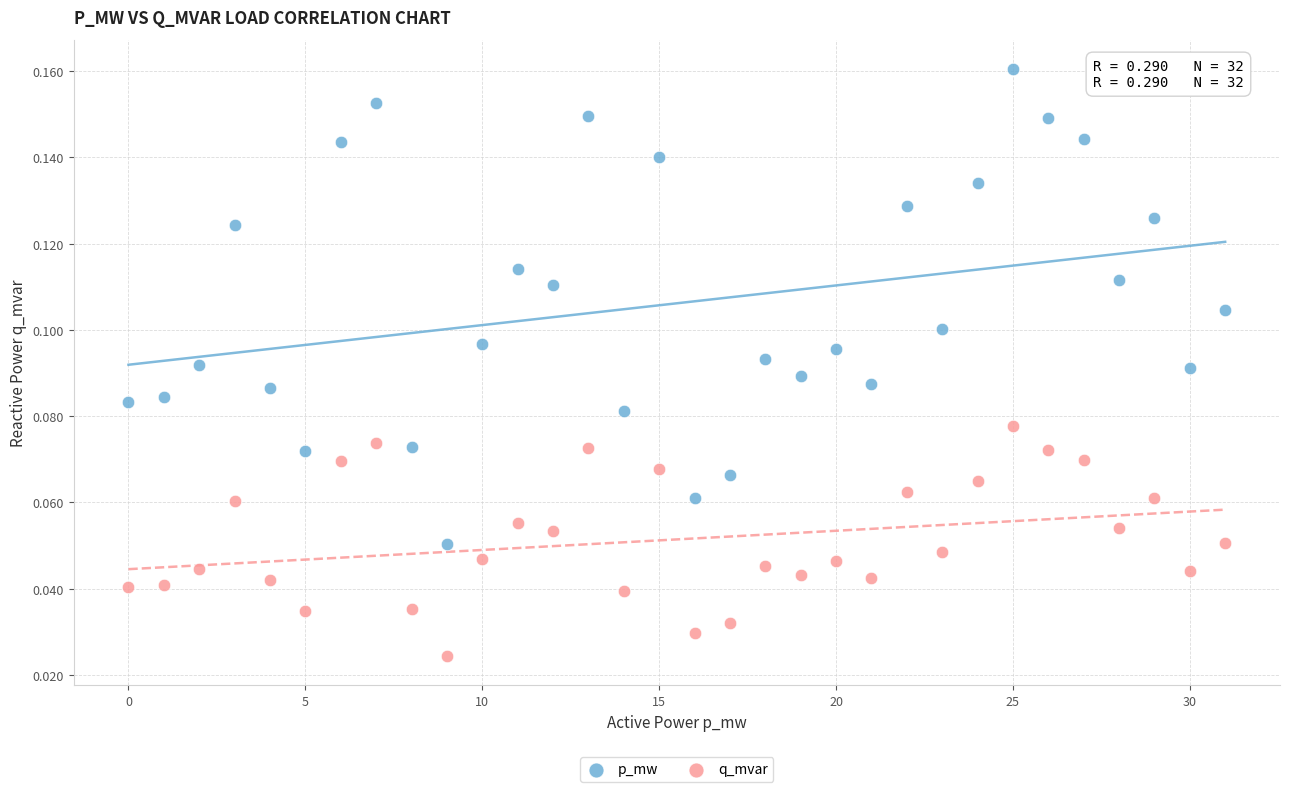

Which series has the largest Y range (max minus min)?

p_mw